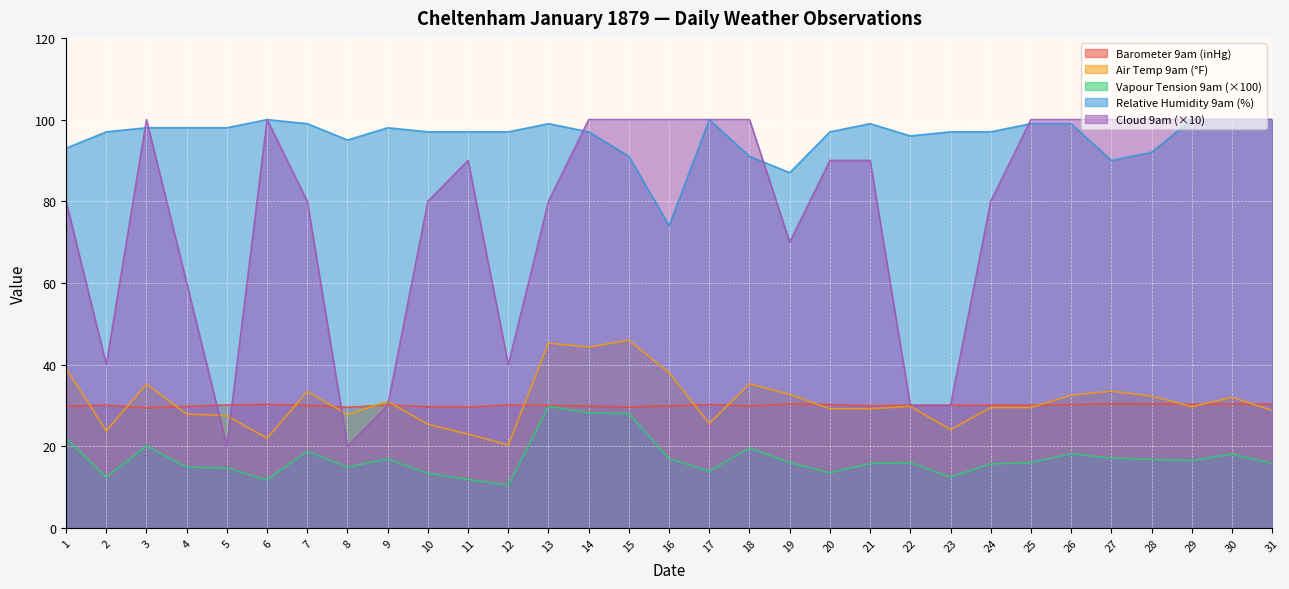

Is it true that Relative Humidity 9am equals 98.0 at 3?

True